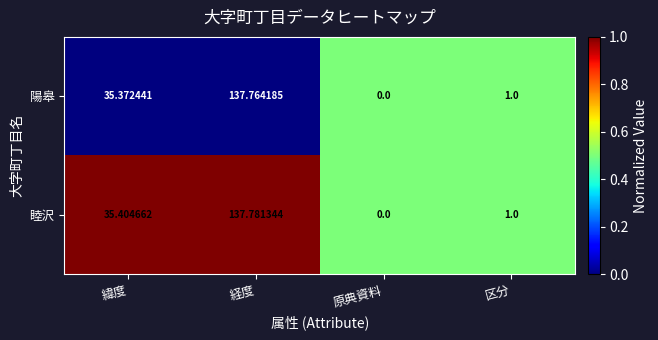

At which label does 陽皋 first exceed 35?

緯度